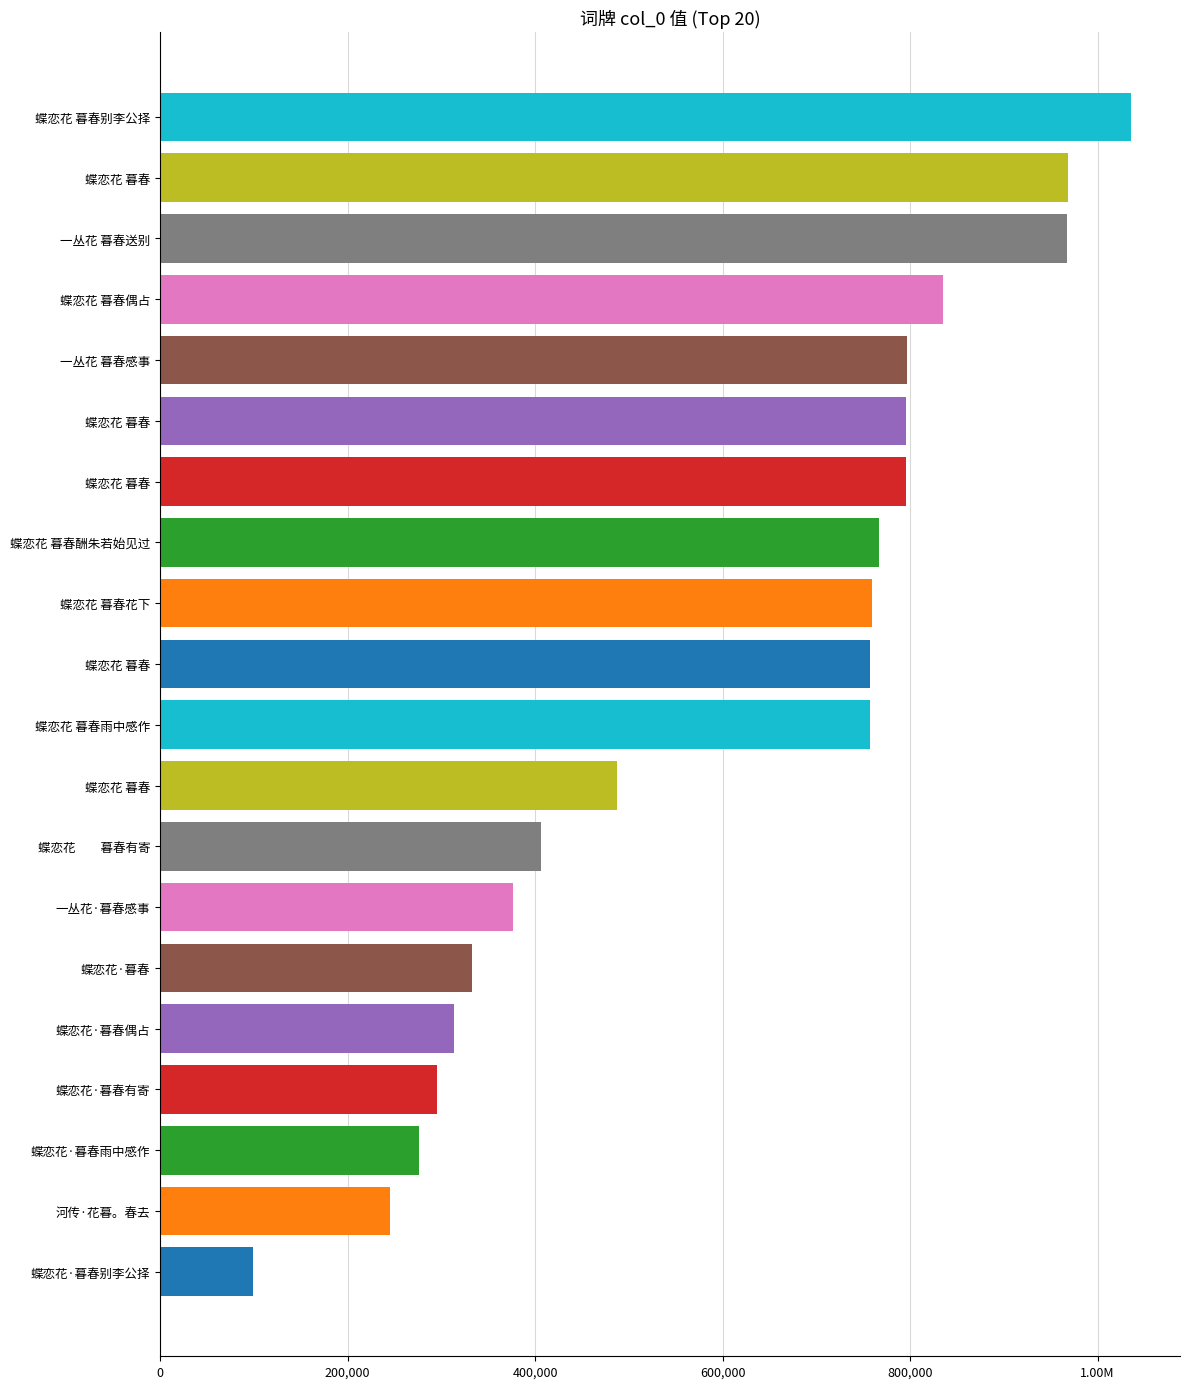

What is the minimum value shown in the chart?

98963